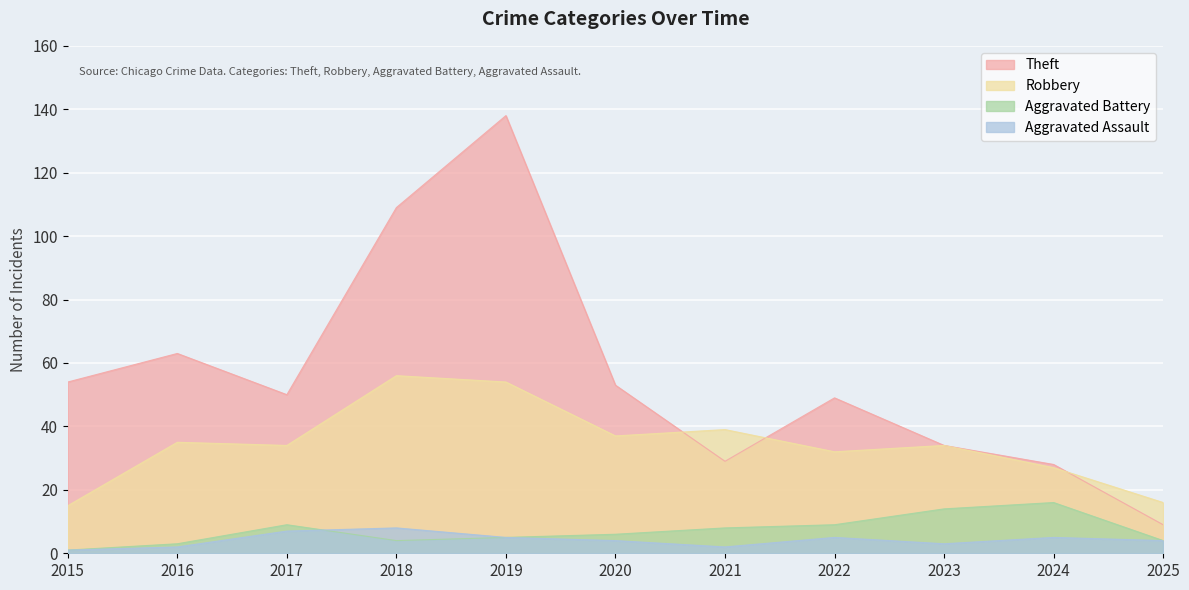

True or false: Theft and Aggravated Battery cross at least once.

False